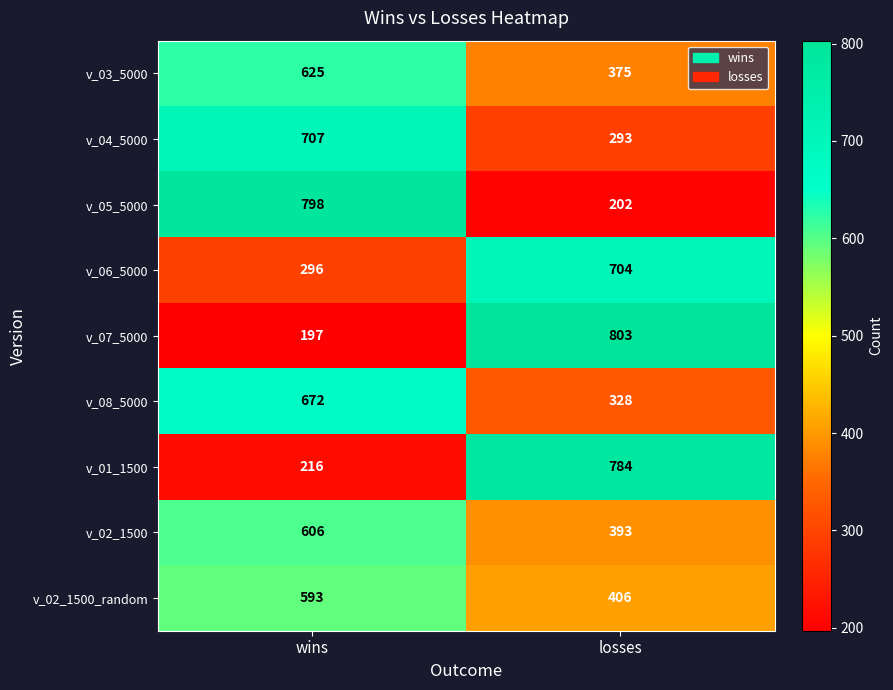

What is the smallest value displayed?

197